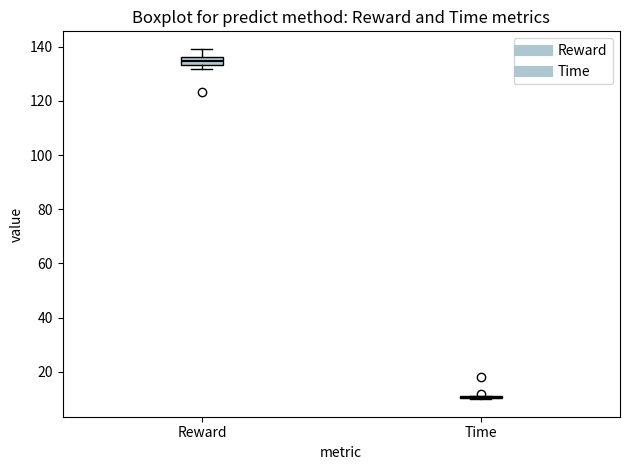

Which box is the tallest, from its lower edge to its upper edge?

Reward